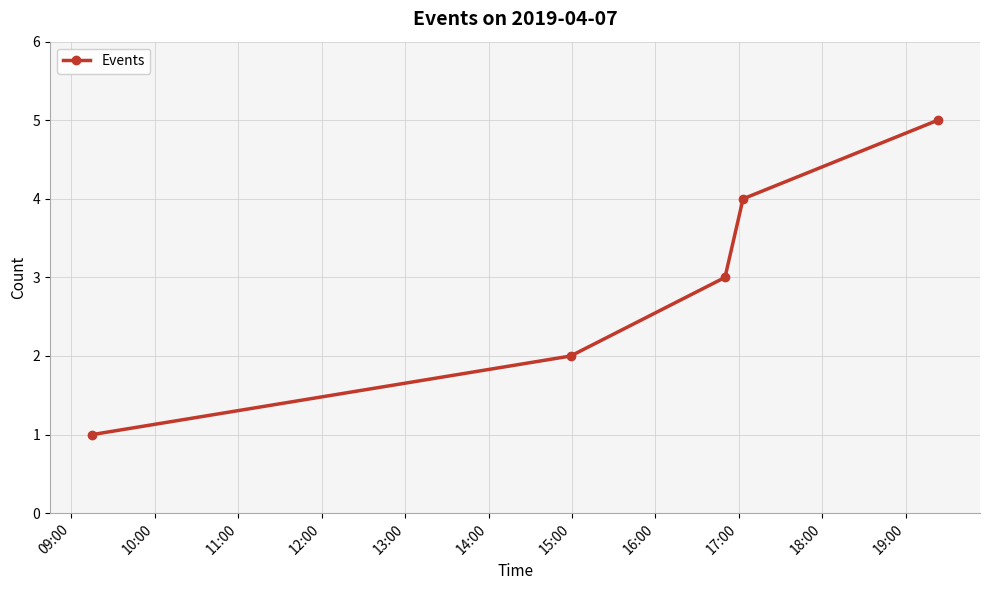

What is the maximum value shown in the chart?

5